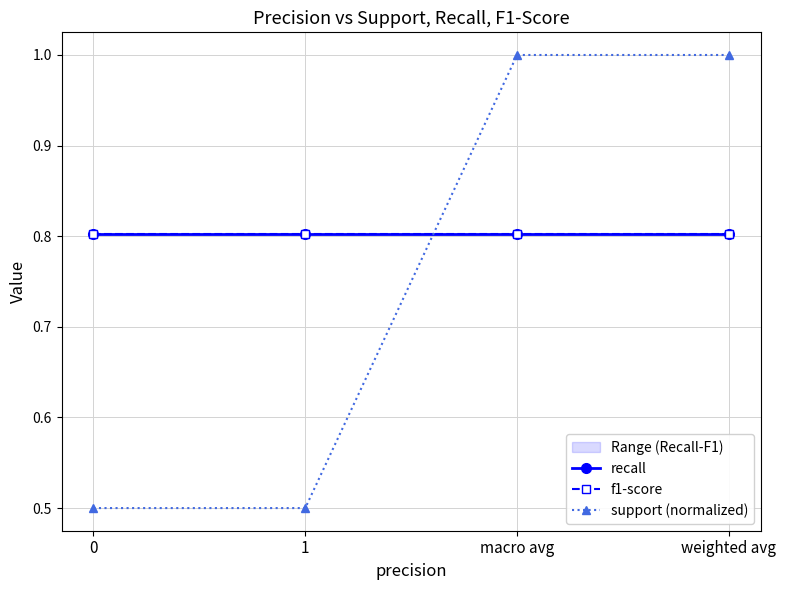

What is the sum of the recall values at 1 and macro avg?

1.6